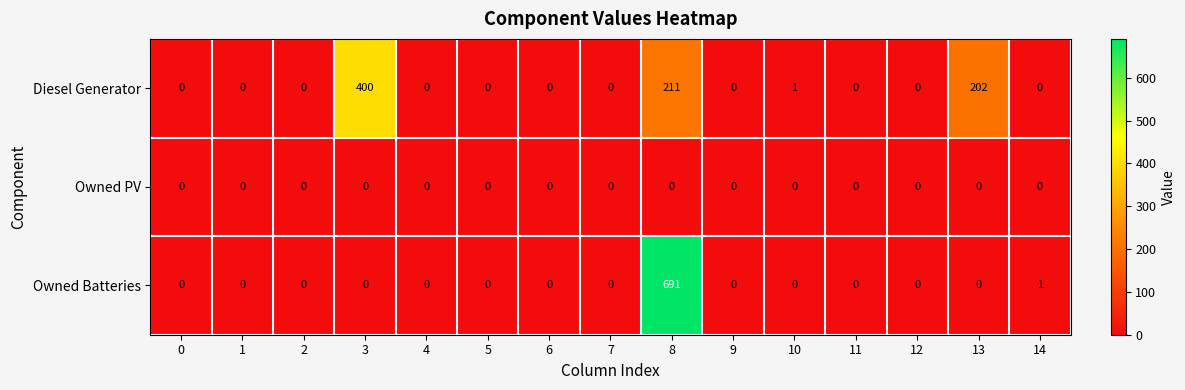

At which category does the chart reach its peak across all series?

8